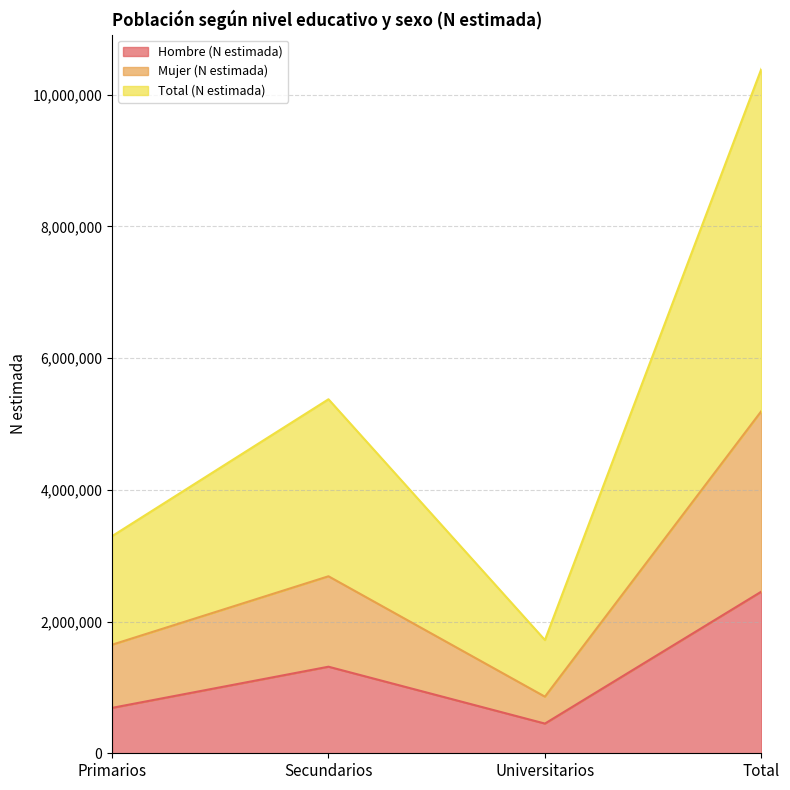

What is the difference between the highest and lowest values at Secundarios?

4060838